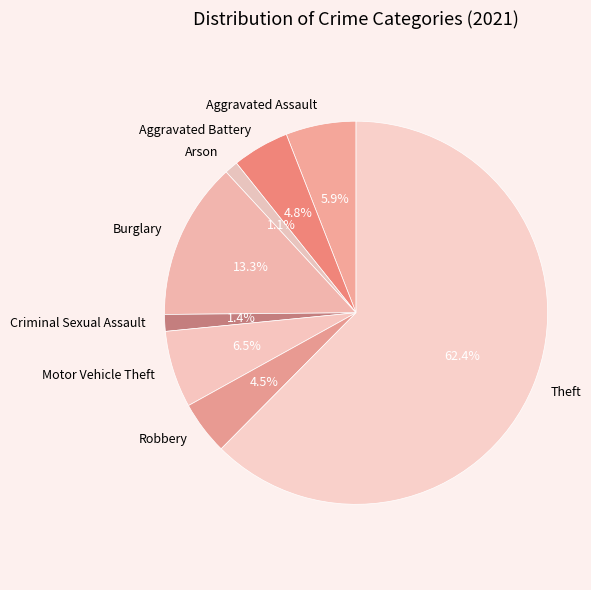

What percentage is NOT represented by Motor Vehicle Theft?

93.5%